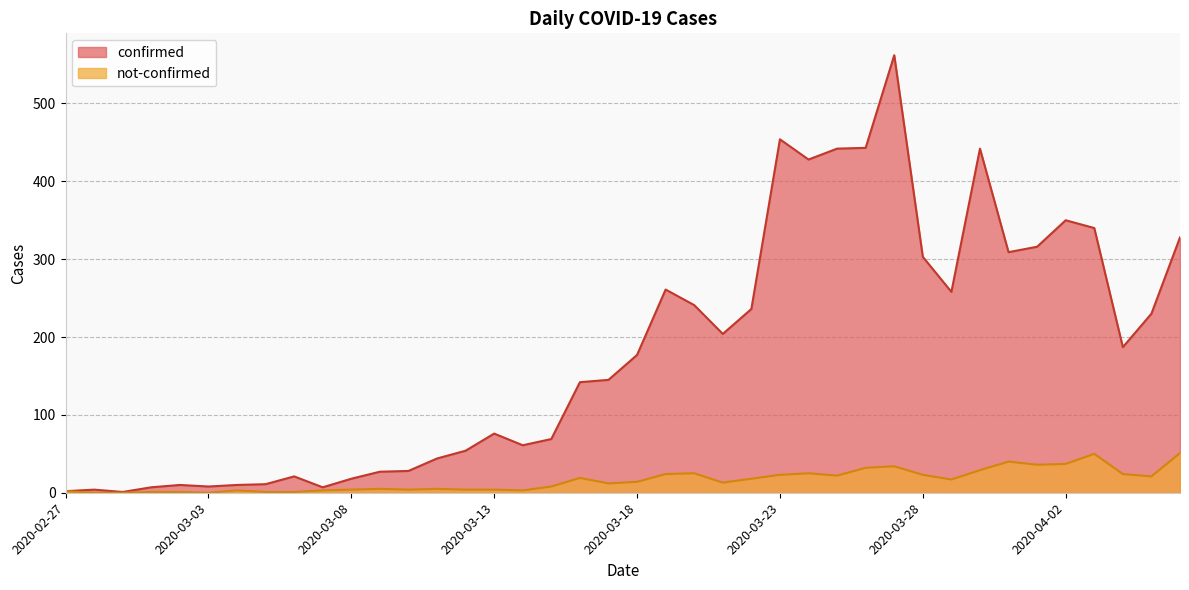

What is the label of the 11th point from the right?

2020-03-27